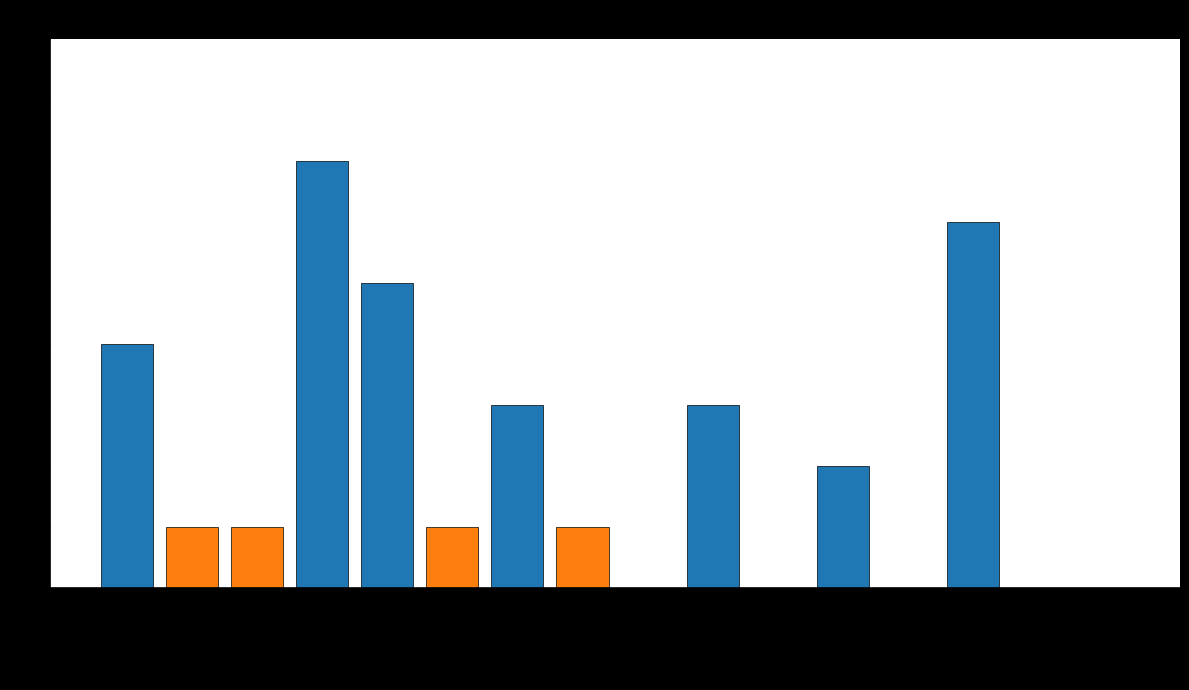

Read the value at Matchweek 36.

6